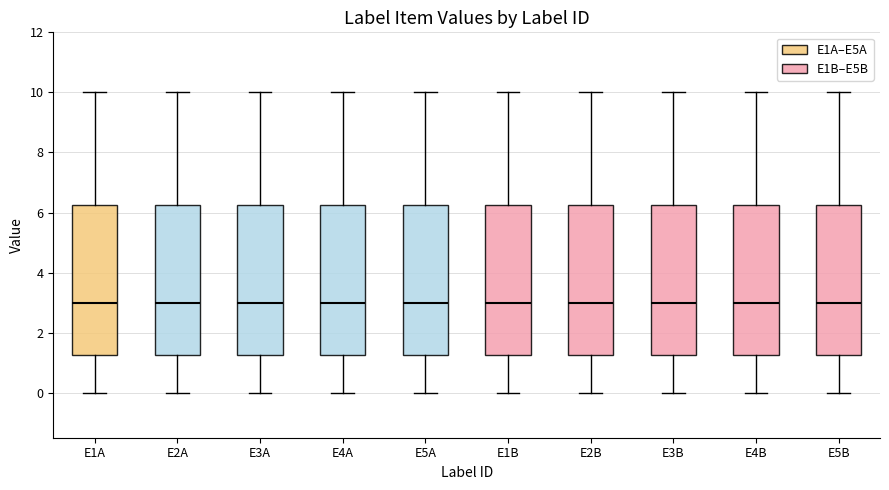

Reading left to right, transcribe this box plot: for each box, give where its median line is, the range the box spans, and where its two whiskers end, as read against the y-axis. The values are not printed on the chart, so give them approximately, as read against the axis.

E1A: median 3.0, box 1.2 to 6.2, whiskers 0.0 to 10.0
E2A: median 3.0, box 1.2 to 6.2, whiskers 0.0 to 10.0
E3A: median 3.0, box 1.2 to 6.2, whiskers 0.0 to 10.0
E4A: median 3.0, box 1.2 to 6.2, whiskers 0.0 to 10.0
E5A: median 3.0, box 1.2 to 6.2, whiskers 0.0 to 10.0
E1B: median 3.0, box 1.2 to 6.2, whiskers 0.0 to 10.0
E2B: median 3.0, box 1.2 to 6.2, whiskers 0.0 to 10.0
E3B: median 3.0, box 1.2 to 6.2, whiskers 0.0 to 10.0
E4B: median 3.0, box 1.2 to 6.2, whiskers 0.0 to 10.0
E5B: median 3.0, box 1.2 to 6.2, whiskers 0.0 to 10.0